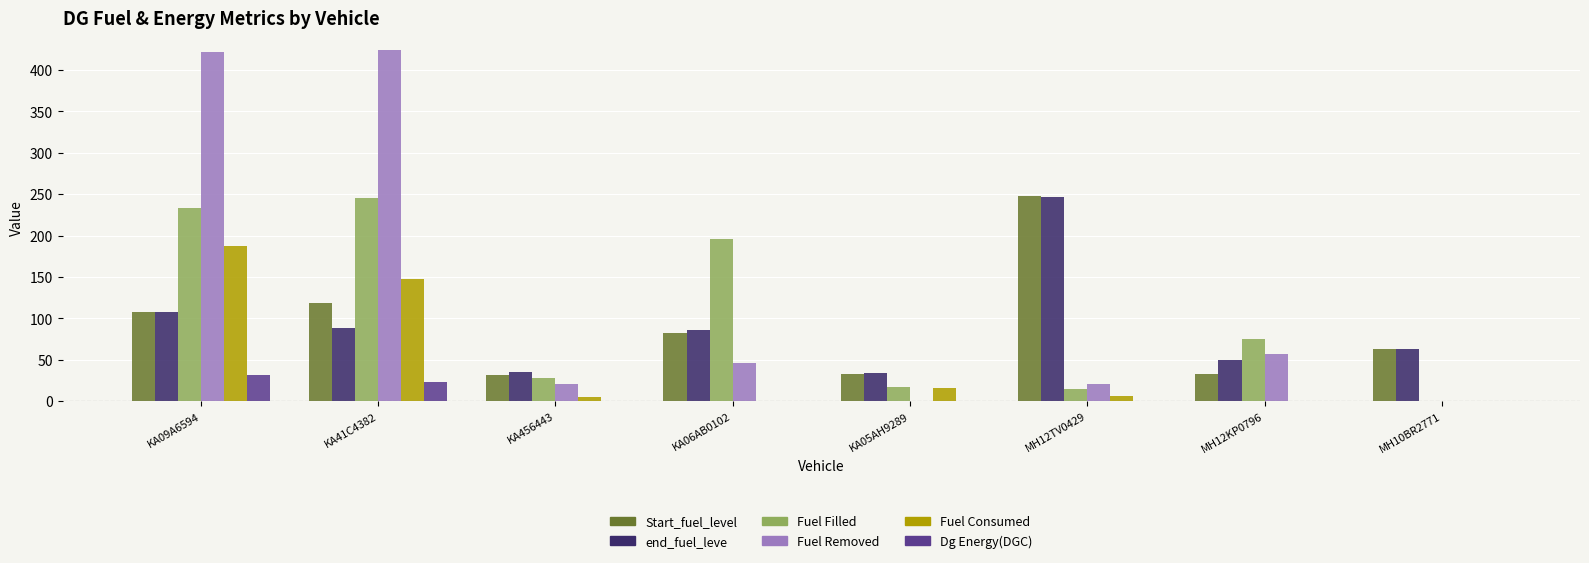

Is it true that Fuel Filled equals 17.3 at KA05AH9289?

True